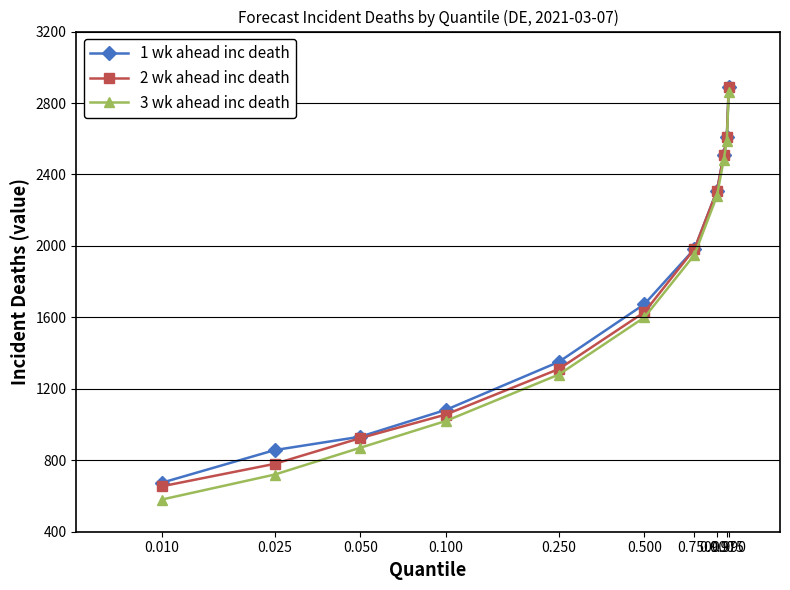

What is the sum of all 3 wk ahead inc death values?

18230